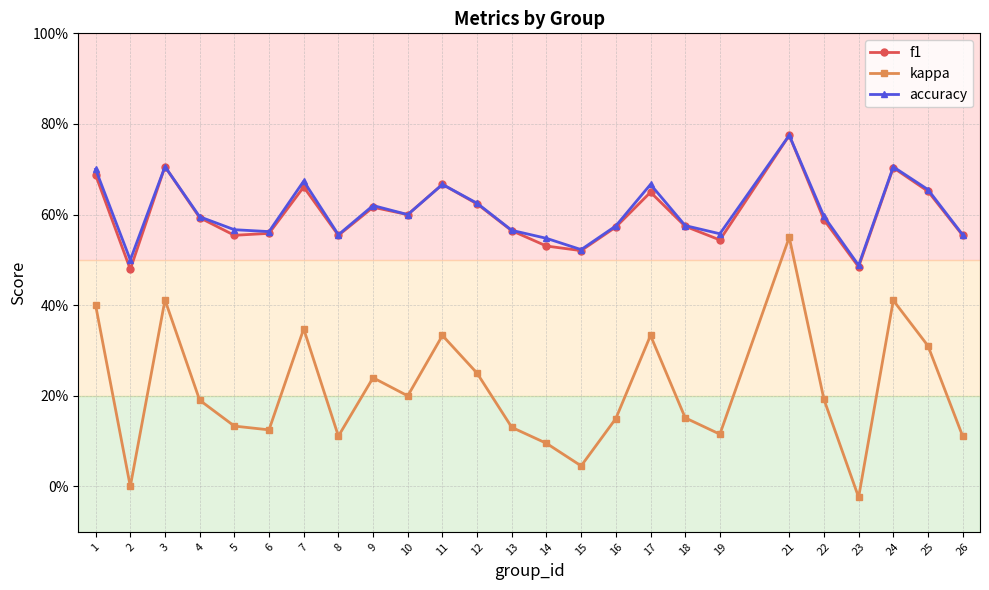

What is the value of the f1 point at the 9th from the left?

0.6